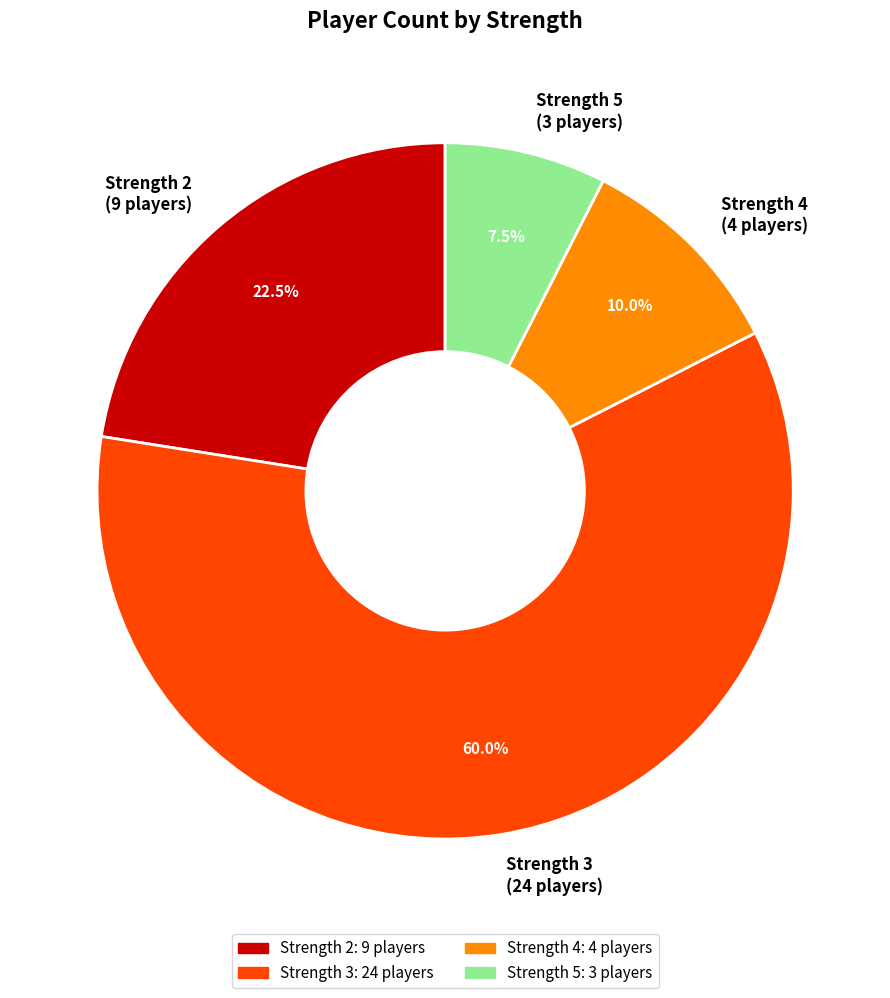

How many segments does this pie chart have?

4